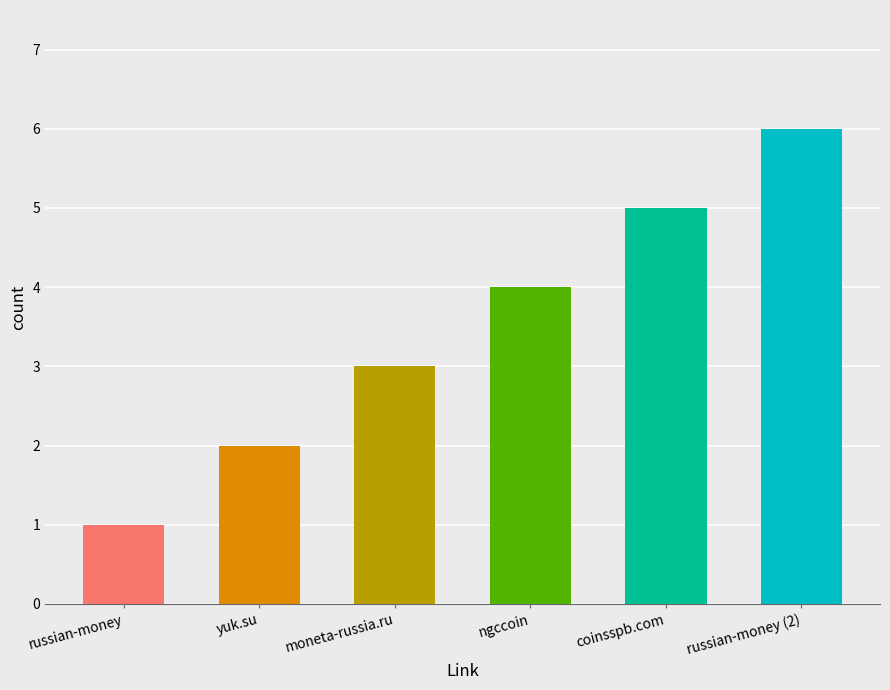

What is the sum of all values?

21